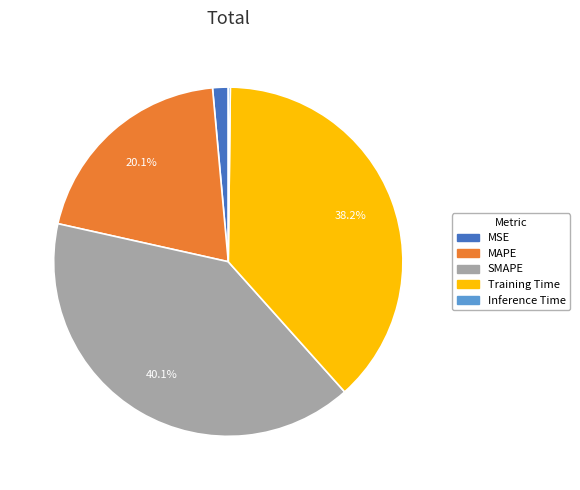

Is the sum of MSE and Training Time greater than half?

No